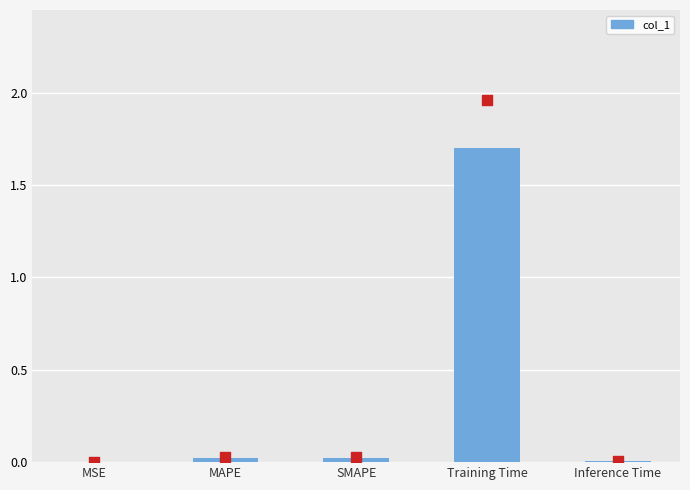

Which has a higher value, Inference Time or SMAPE?

SMAPE